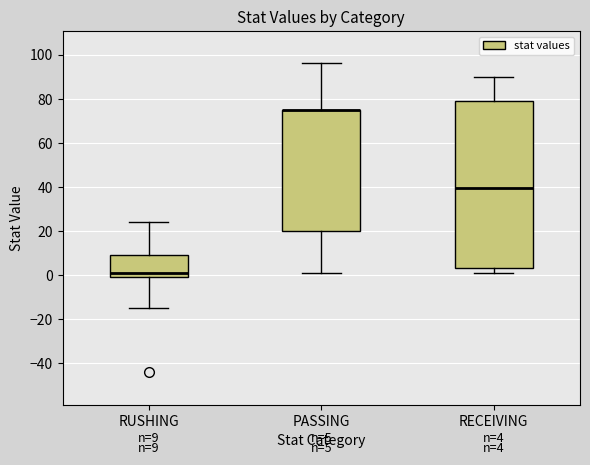

Comparing the boxes themselves (not the whiskers), which one is the tallest?

RECEIVING